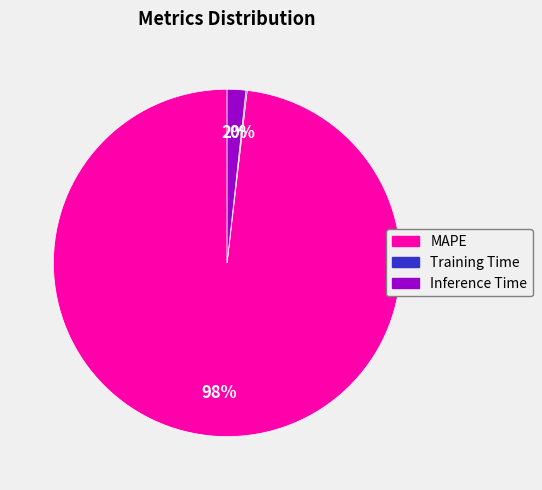

To the nearest percent, what portion does MAPE represent?

98%